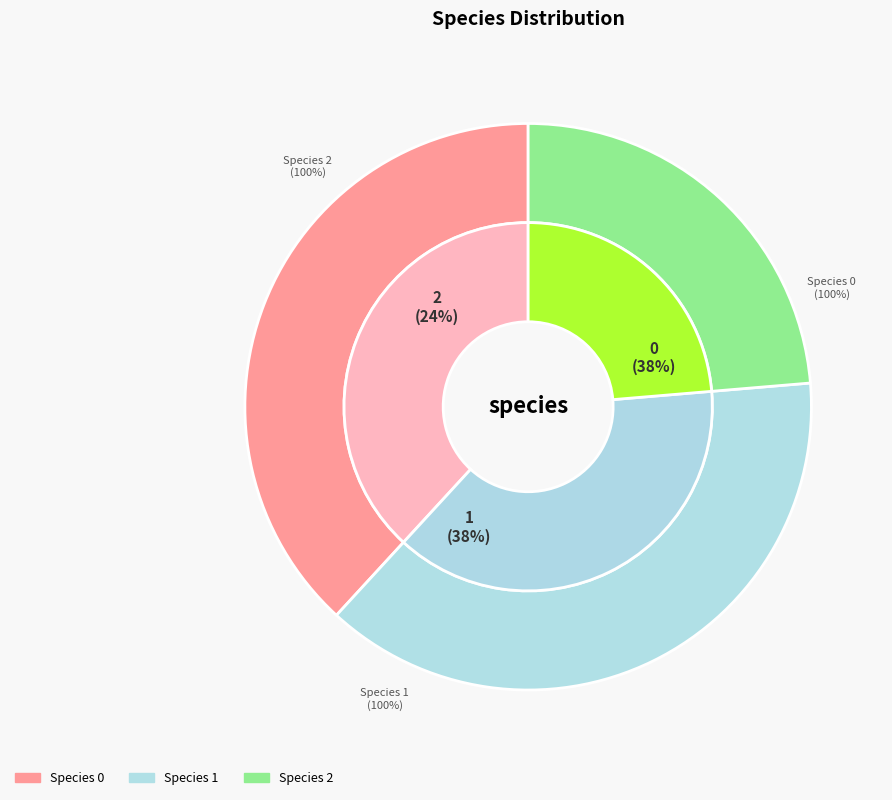

What is the total percentage of Species 2 and Species 0?

61.8%